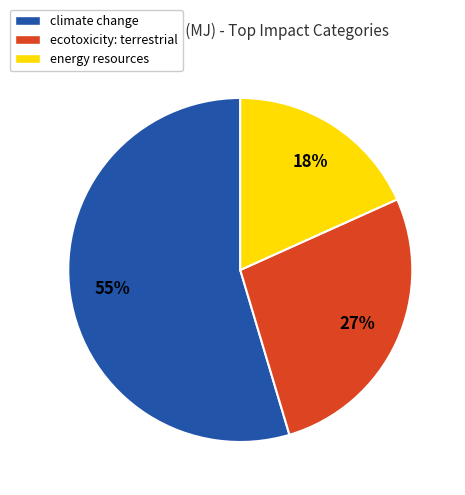

To the nearest percent, what is the average slice percentage?

33%